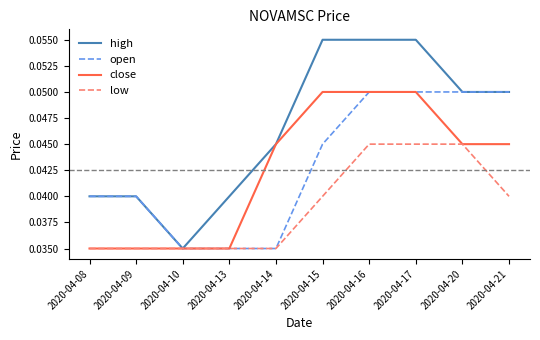

Between 2020-04-13 and 2020-04-20, which series saw the biggest shift?

open